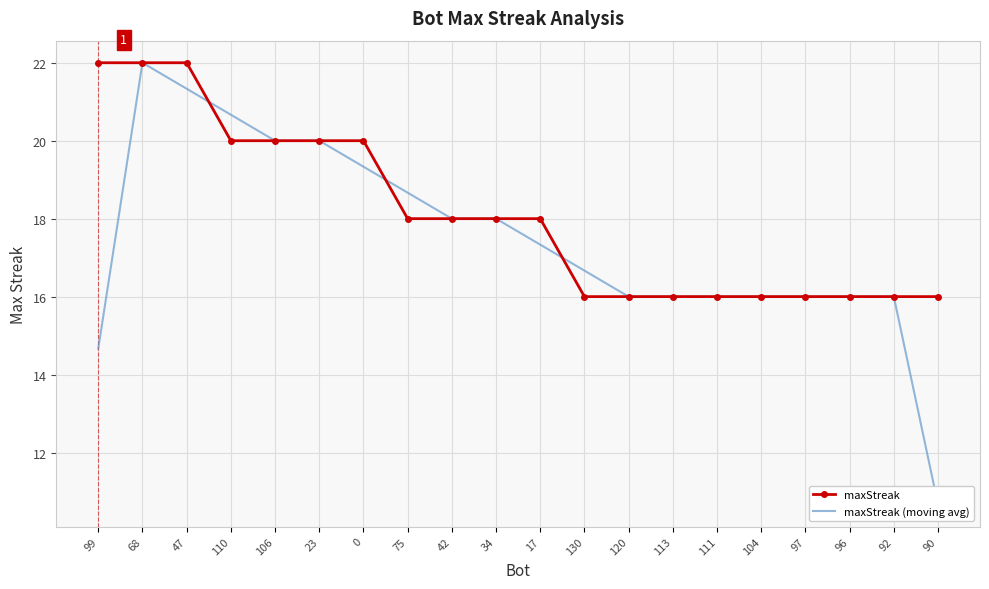

Reading left to right, transcribe all the data shown in this chart.

maxStreak: 99=22.0	68=22.0	47=22.0	110=20.0	106=20.0	23=20.0	0=20.0	75=18.0	42=18.0	34=18.0	17=18.0	130=16.0	120=16.0	113=16.0	111=16.0	104=16.0	97=16.0	96=16.0	92=16.0	90=16.0
maxStreak (moving avg): 99=14.7	68=22.0	47=21.3	110=20.7	106=20.0	23=20.0	0=19.3	75=18.7	42=18.0	34=18.0	17=17.3	130=16.7	120=16.0	113=16.0	111=16.0	104=16.0	97=16.0	96=16.0	92=16.0	90=10.7